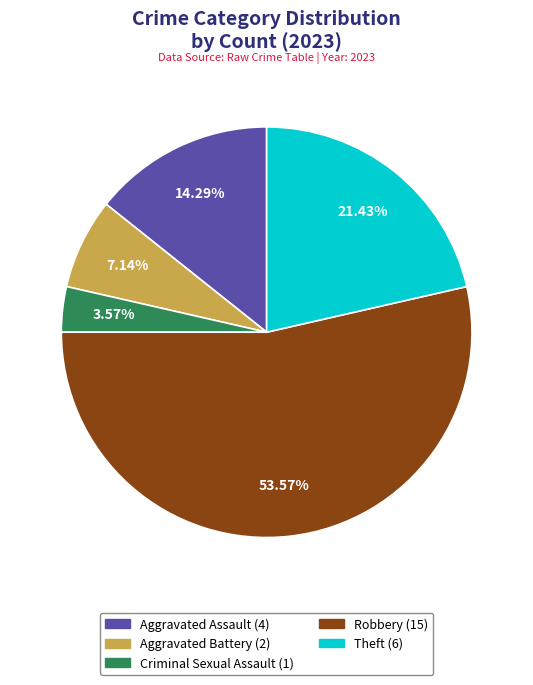

Count the number of slices in the pie.

5